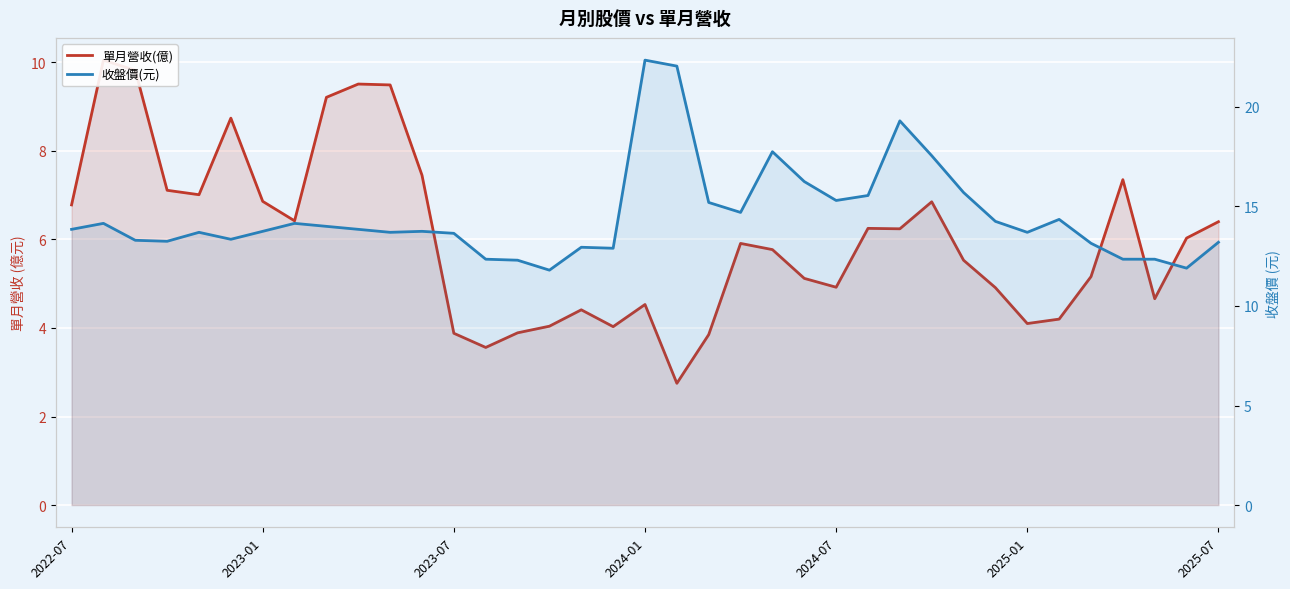

In 收盤價(元), how many points are lower than both neighbors (excluding endpoints)?

9